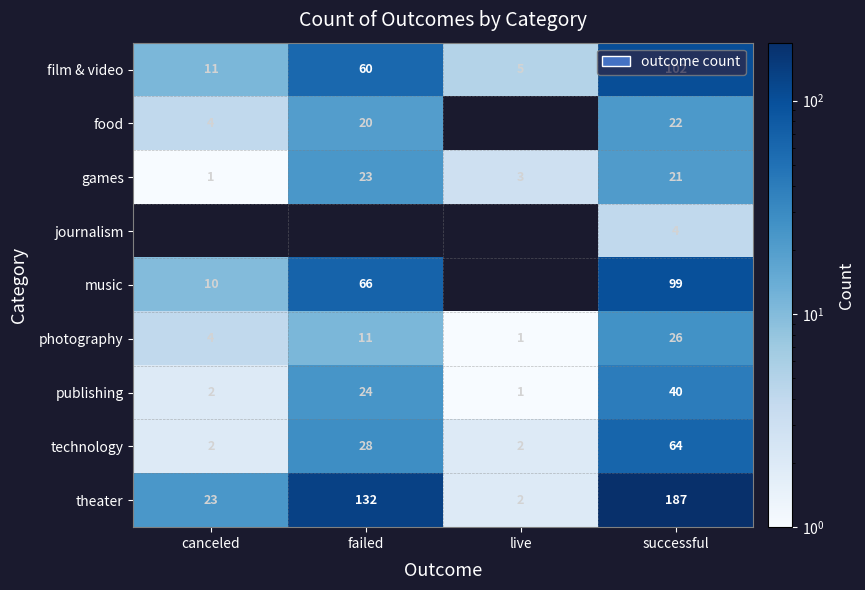

At which label does theater reach its peak?

successful